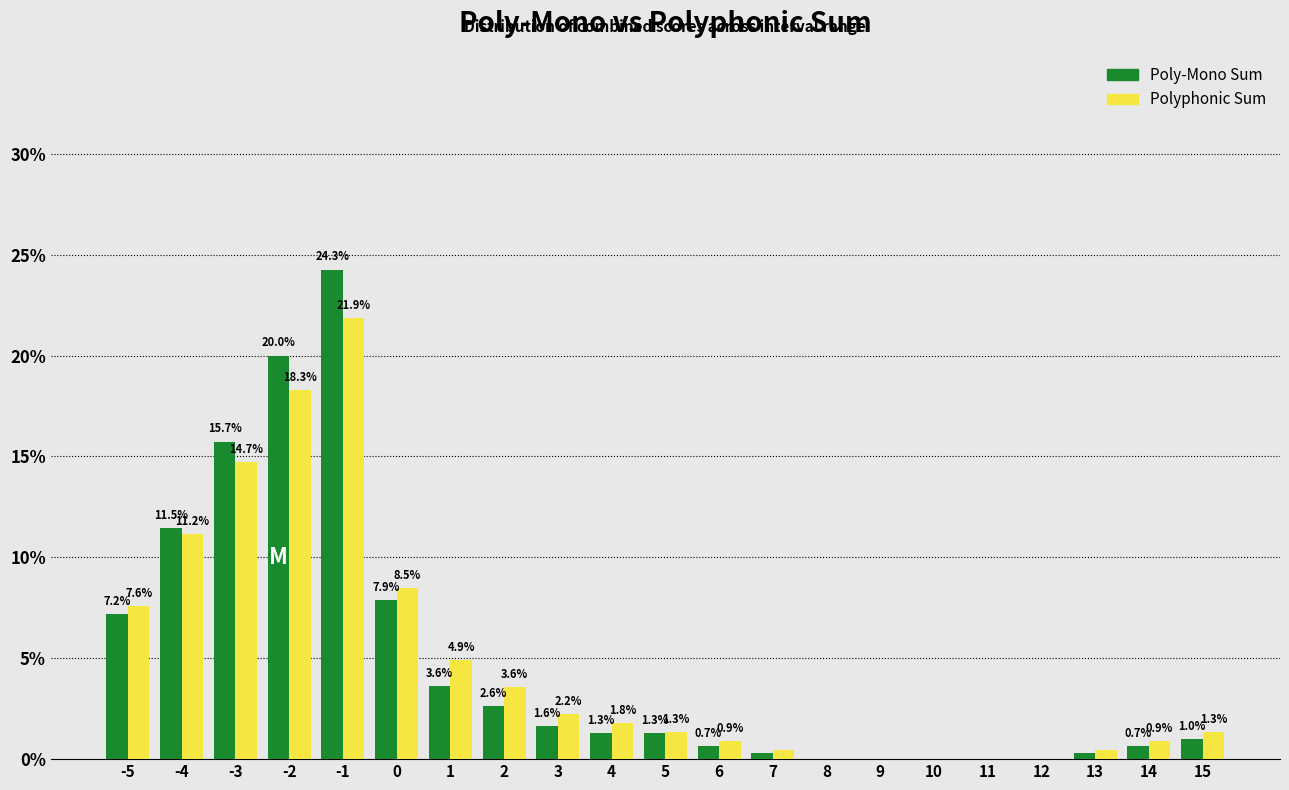

Where does the Polyphonic Sum series first go above 1?

-5